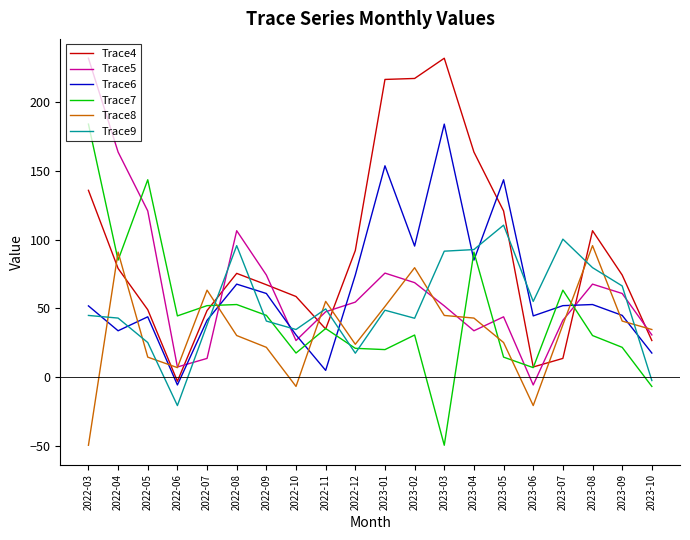

What are all the series names shown in the legend?

Trace4, Trace5, Trace6, Trace7, Trace8, Trace9